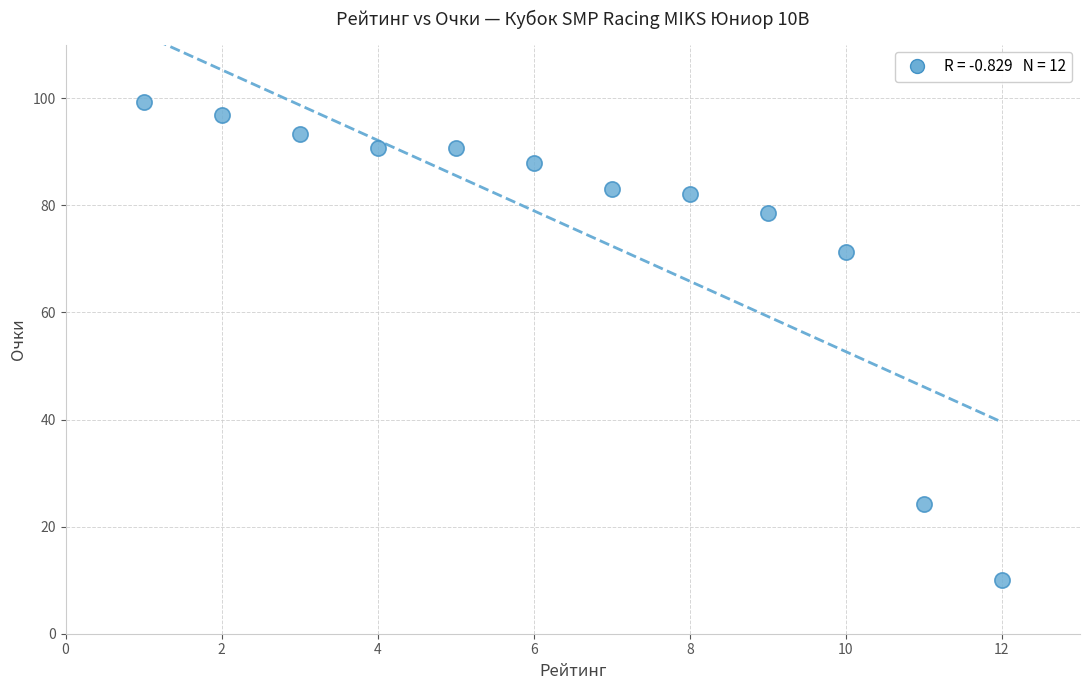

What is the range of Y values (max minus min)?

89.3